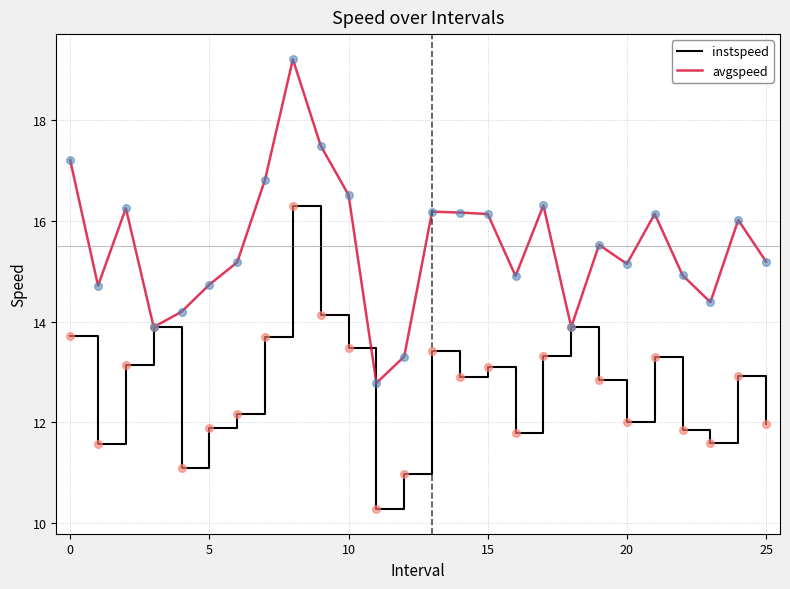

What are all the series names shown in the legend?

instspeed, avgspeed